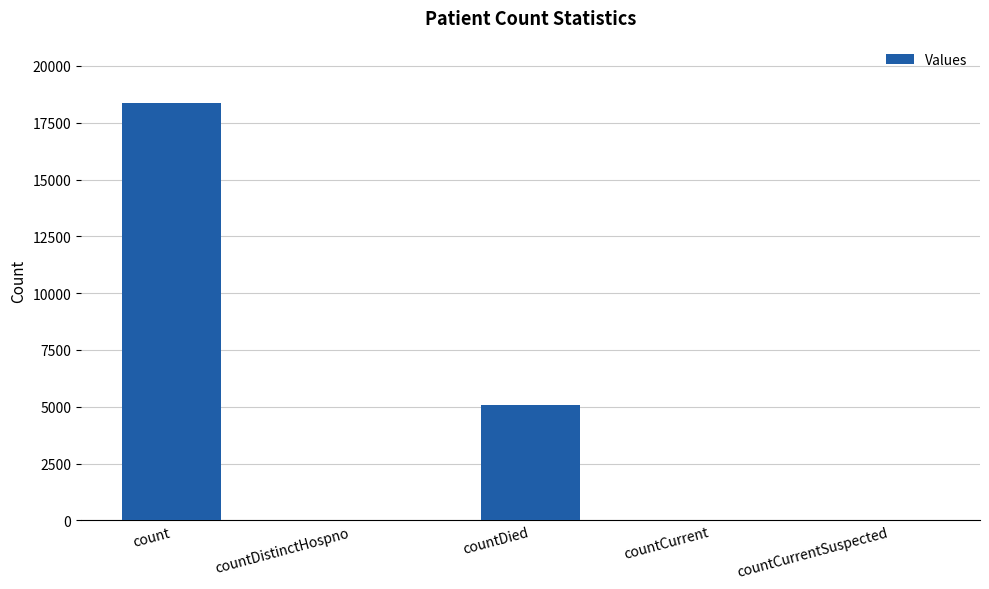

What is the sum of all values?

23507